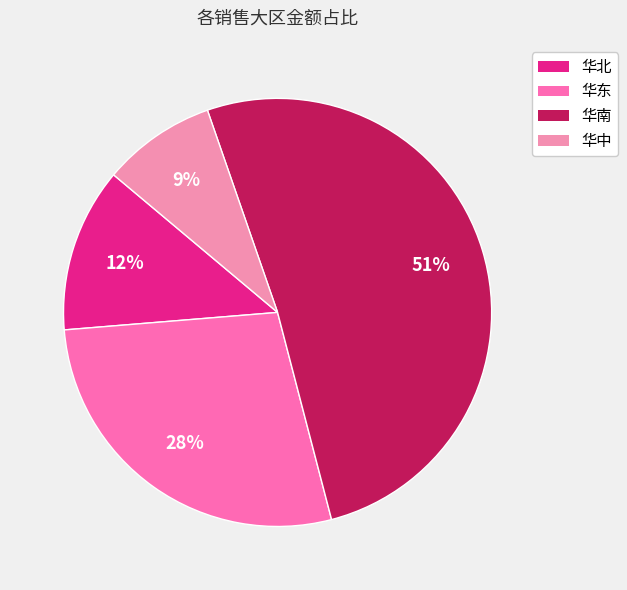

Rank the categories by value from highest to lowest.

华南, 华东, 华北, 华中